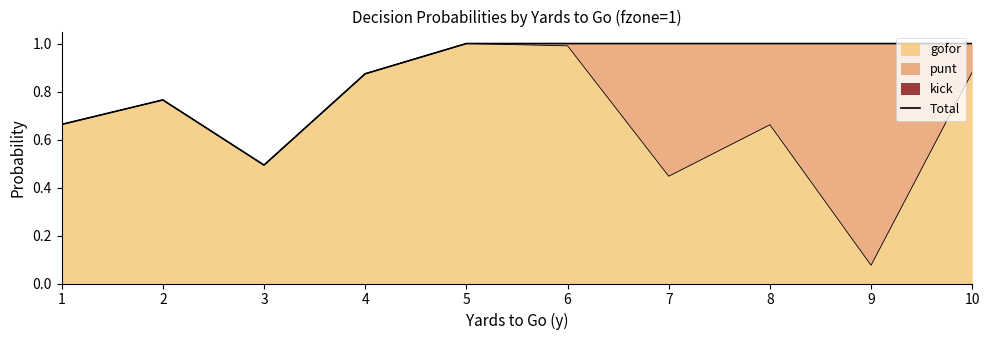

Count the number of categories in the chart.

10